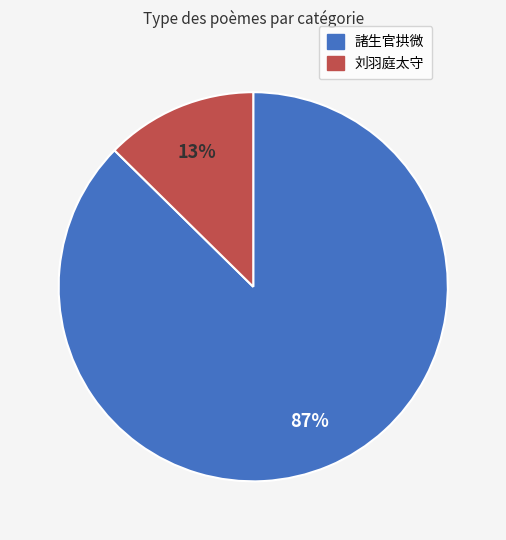

Which has a higher value, 刘羽庭太守 or 諸生官拱微?

諸生官拱微